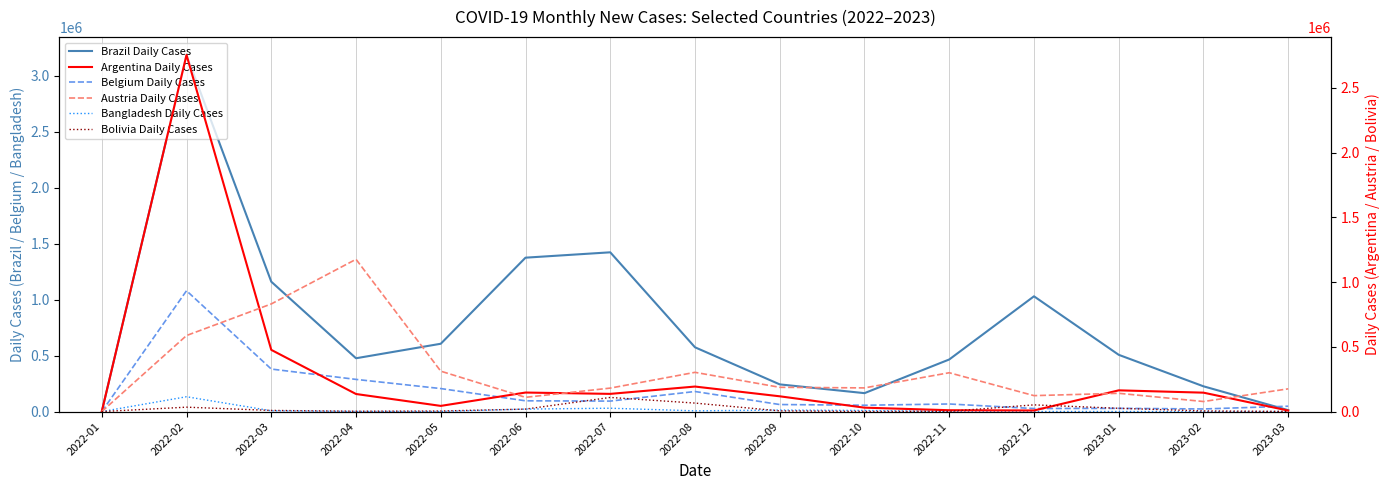

At which label is Belgium Daily Cases closest to 539429?

2022-03